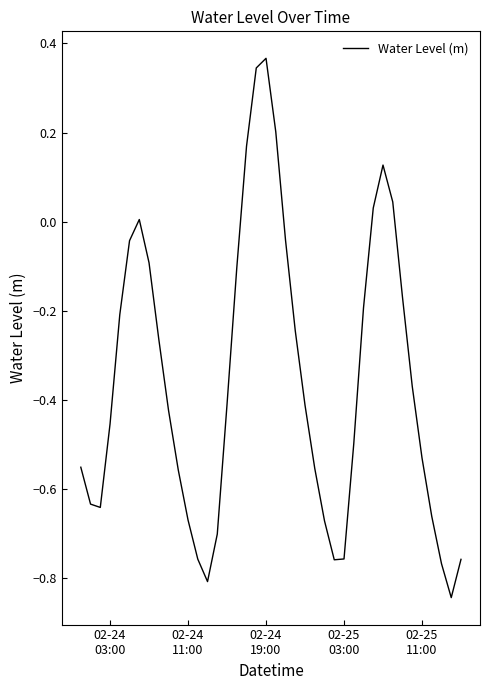

How many interior local peaks (higher than both neighbors) does the data have?

3